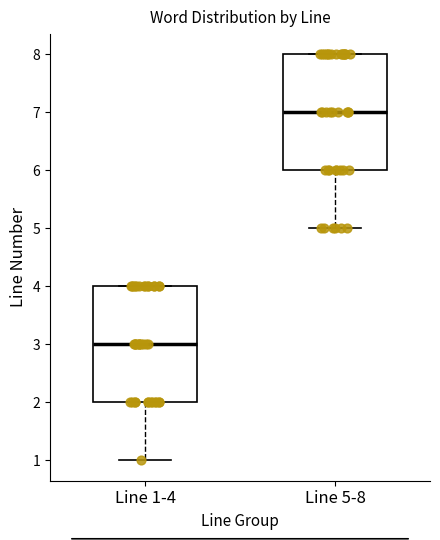

Where does the median line of the box for Line 1-4 sit on the y-axis? The values are not printed on the chart, so give them approximately, as read against the axis.

3